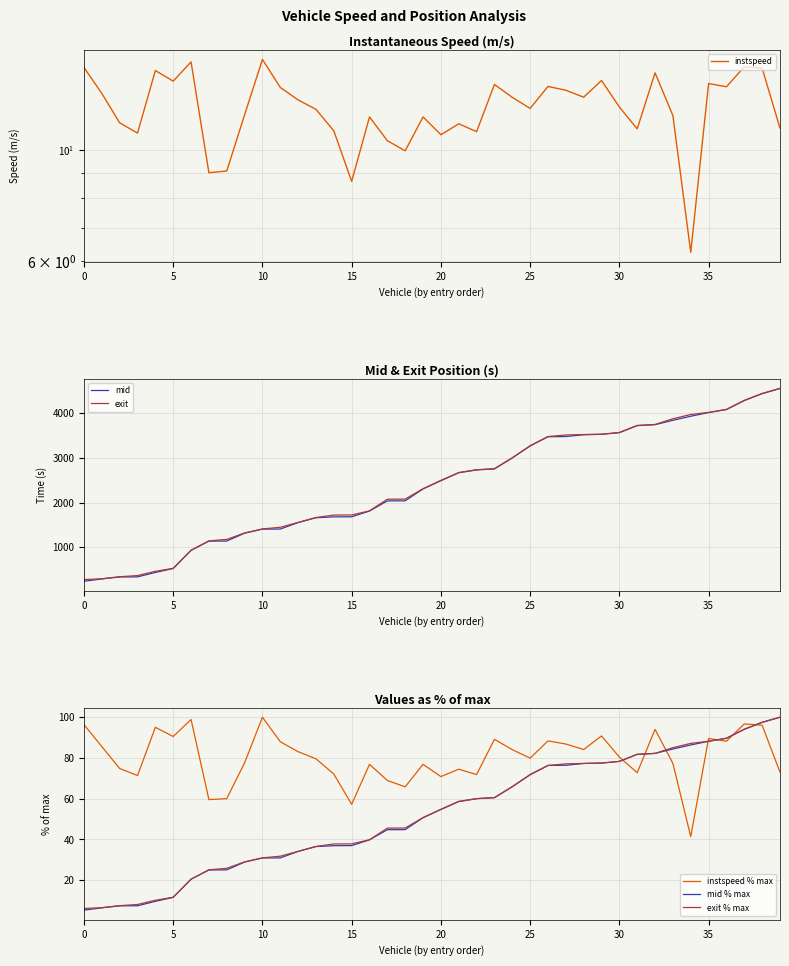

Rank the series at 30 from highest to lowest value.

exit, mid, instspeed % max, exit % max, mid % max, instspeed